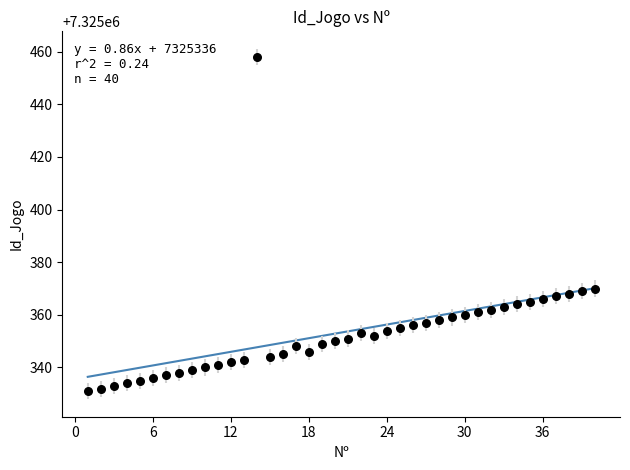

What is the range of Y values (max minus min)?

127